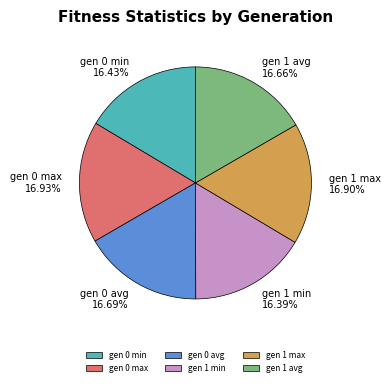

True or false: gen 0 avg accounts for 17% of the total.

True